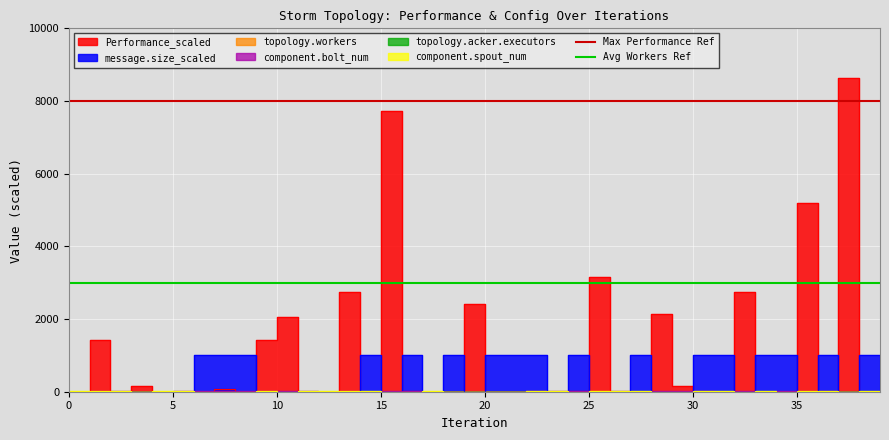

The value of Avg Workers Ref at 0 is 5206. True or false?

False